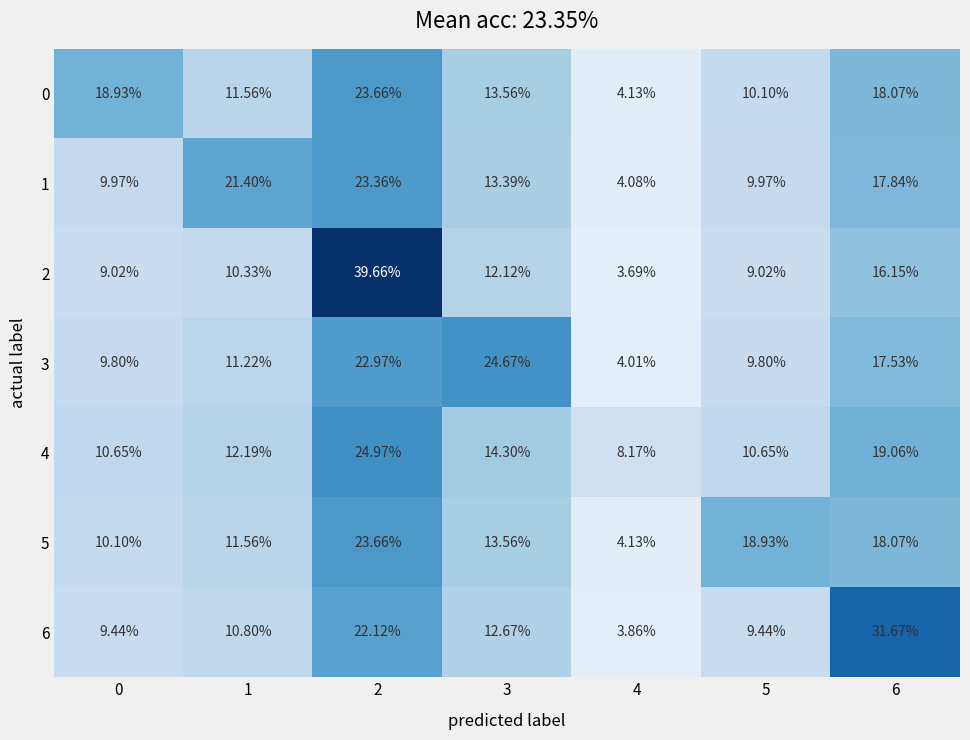

Is the value of 3 at 6 greater than the value of 0 at 0?

No